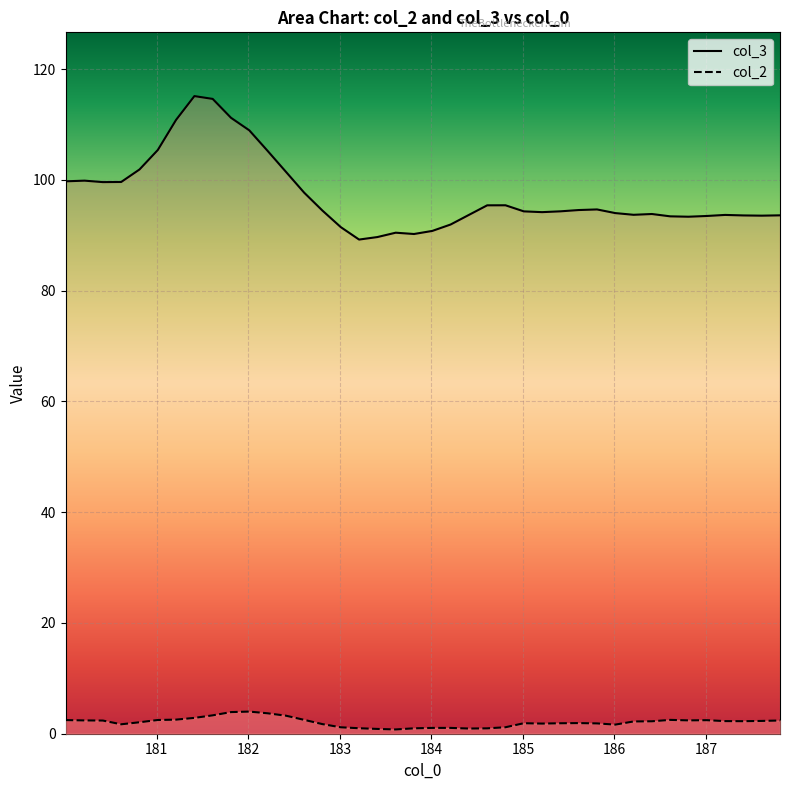

Which series has the largest range (max minus min)?

col_3